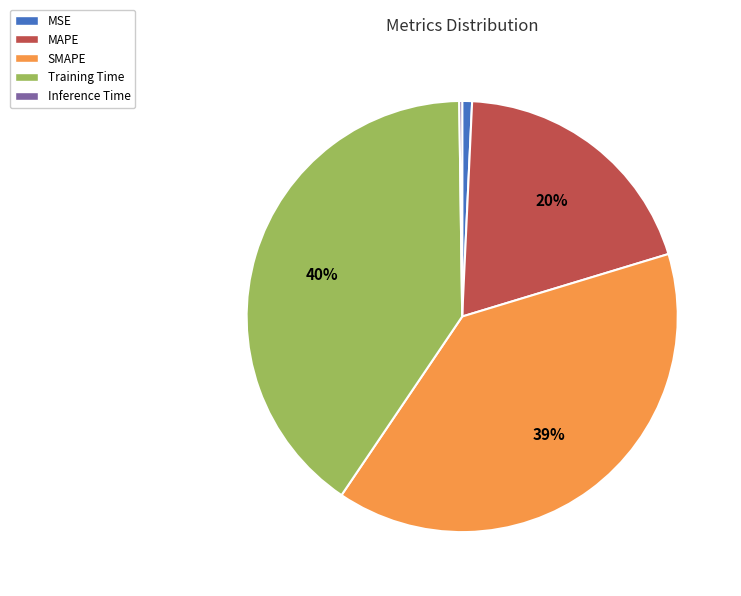

Do MSE and SMAPE together represent more than half of the pie?

No